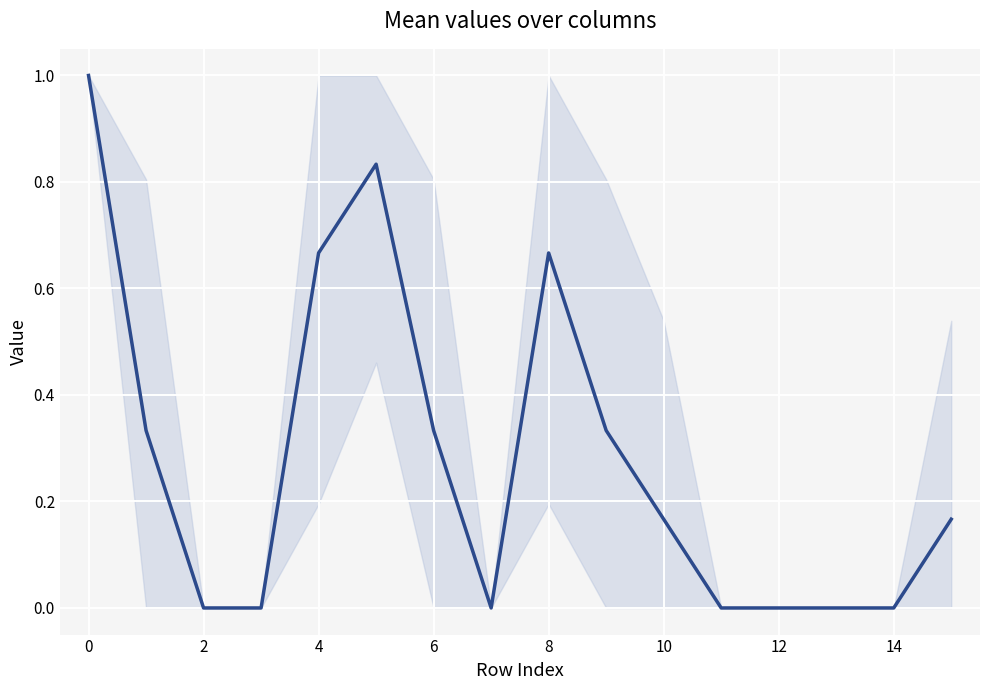

What is the difference between the maximum and minimum values?

1.0